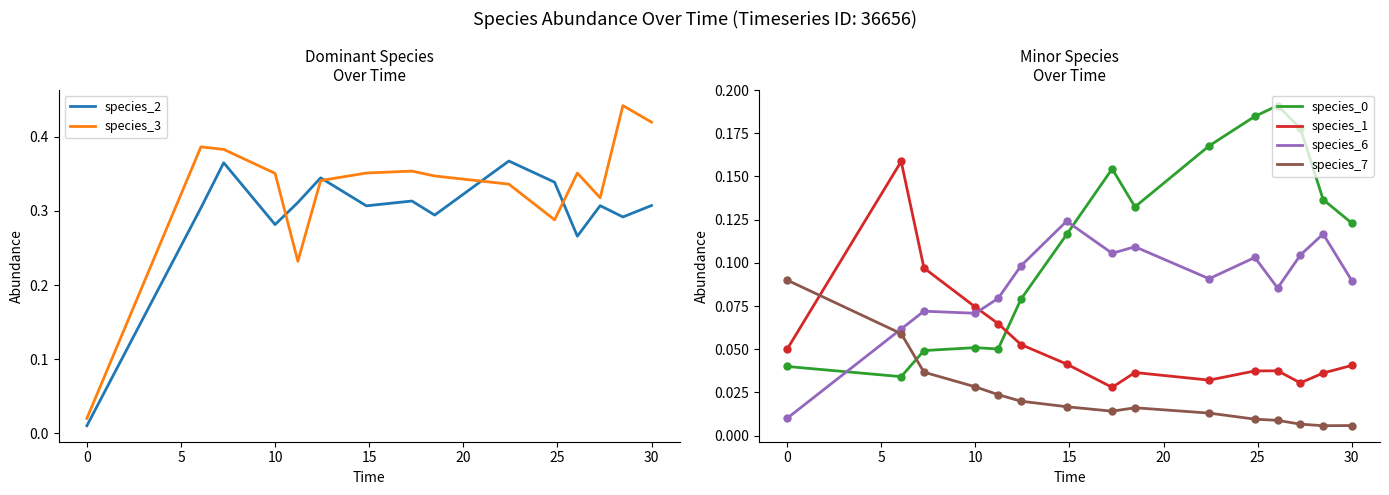

Which series reaches the minimum Y coordinate?

species_7